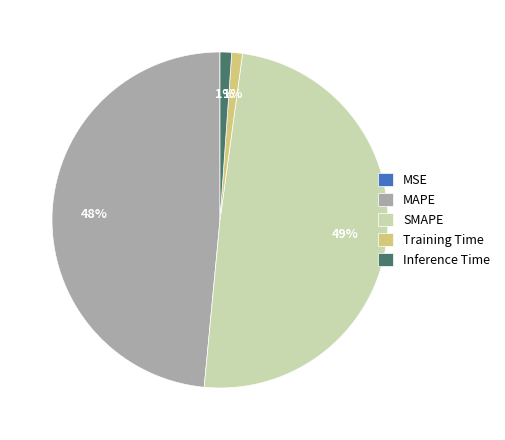

Is it true that MAPE is 48% of the pie?

True